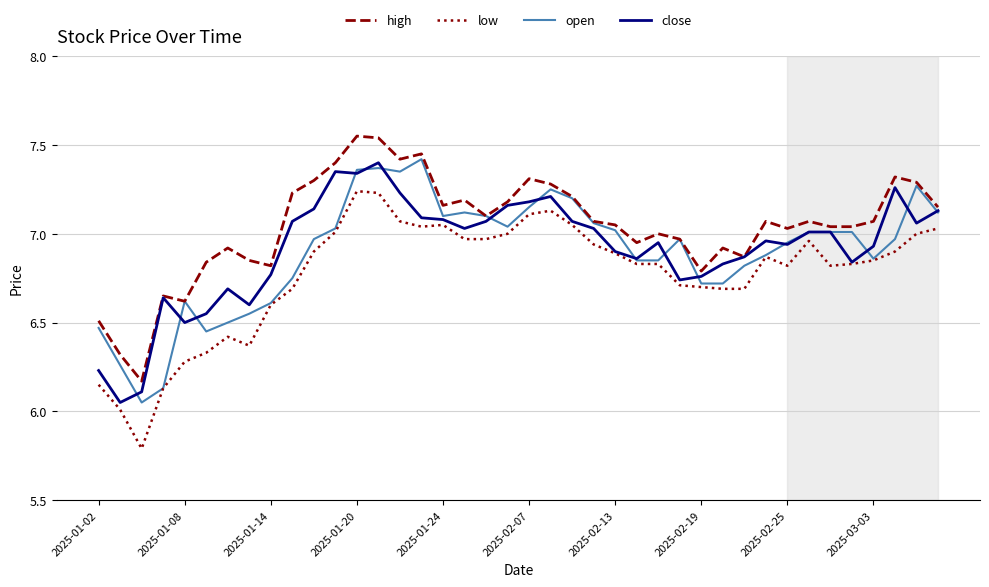

True or false: low and high cross at least once.

False